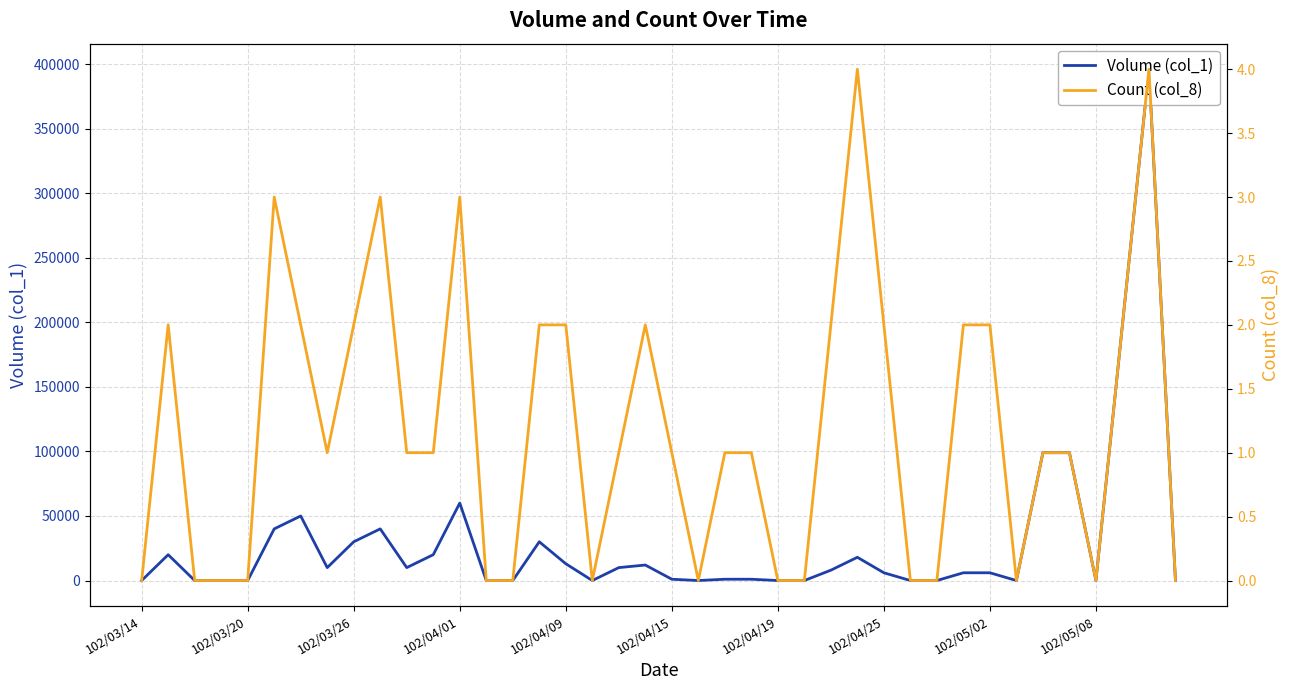

What is the maximum value for Volume (col_1)?

396000